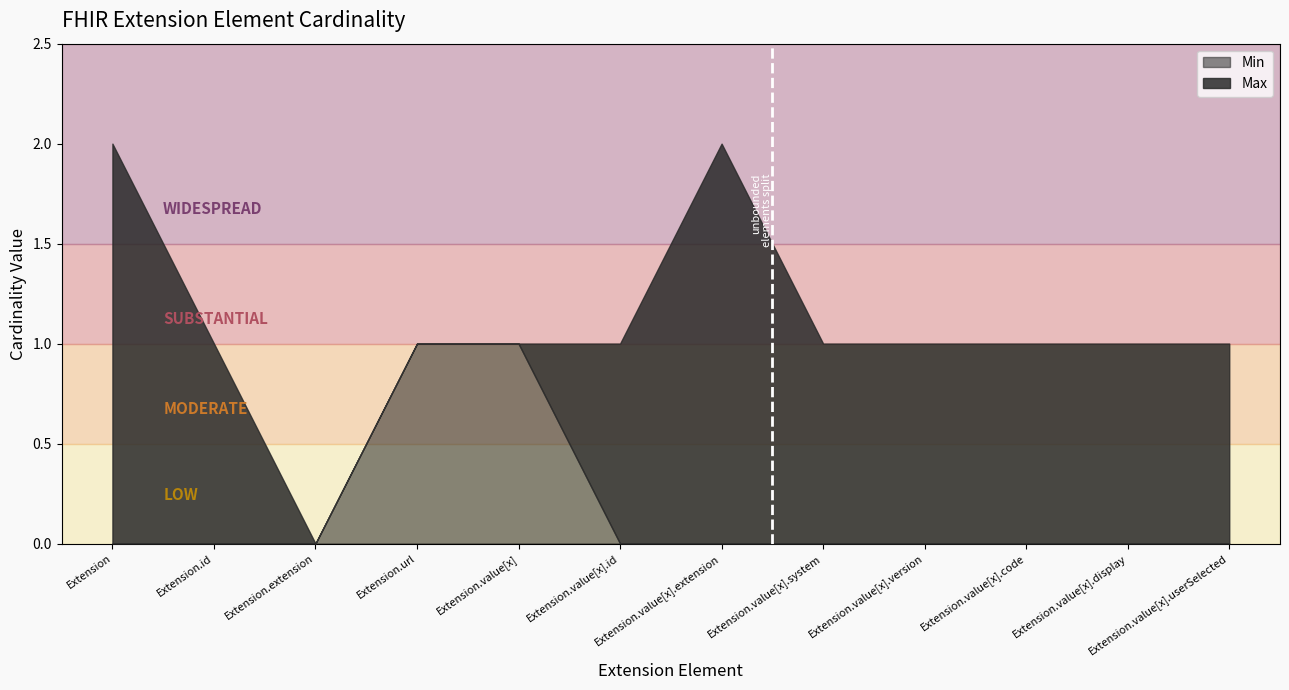

Between Extension.value[x].id and Extension.value[x].display, which series saw the biggest shift?

Min